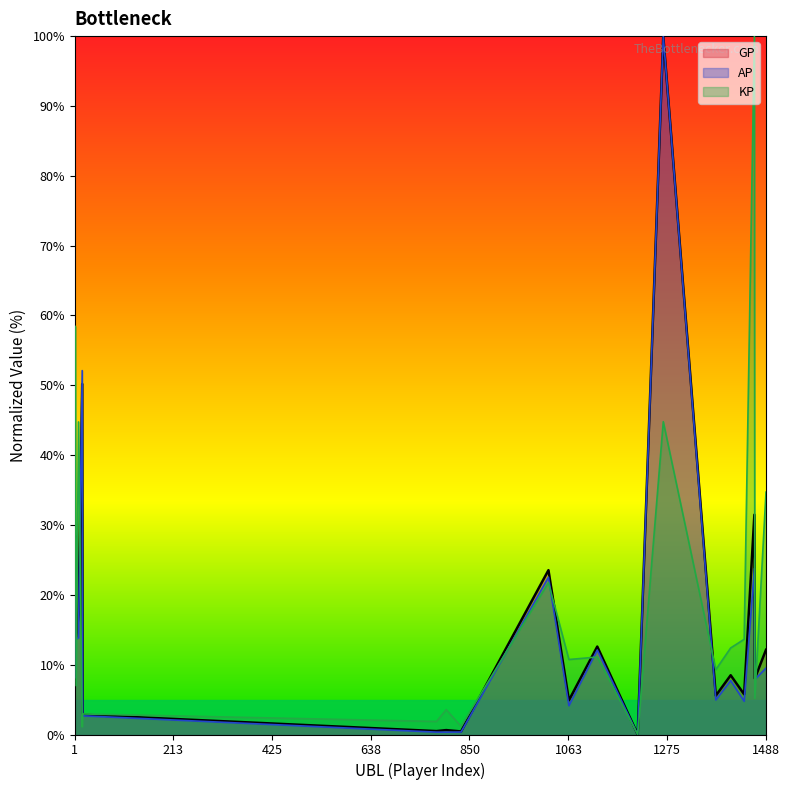

Reading right to left, transcribe all the data shown in this chart.

GP: 12.1	8.0	31.5	5.8	8.5	5.6	100.0	0.0	12.6	4.9	23.5	0.4	0.6	0.5	2.8	50.2	17.2	13.8	28.4	9.6
AP: 9.5	7.9	23.8	4.8	7.7	5.0	100.0	0.0	12.1	4.1	22.5	0.4	0.3	0.3	2.7	52.1	13.8	13.7	24.4	8.2
KP: 34.7	5.2	100.0	13.6	12.4	9.3	44.8	0.0	11.1	10.7	21.8	1.2	3.6	1.9	2.9	1.1	44.8	7.0	58.5	20.2